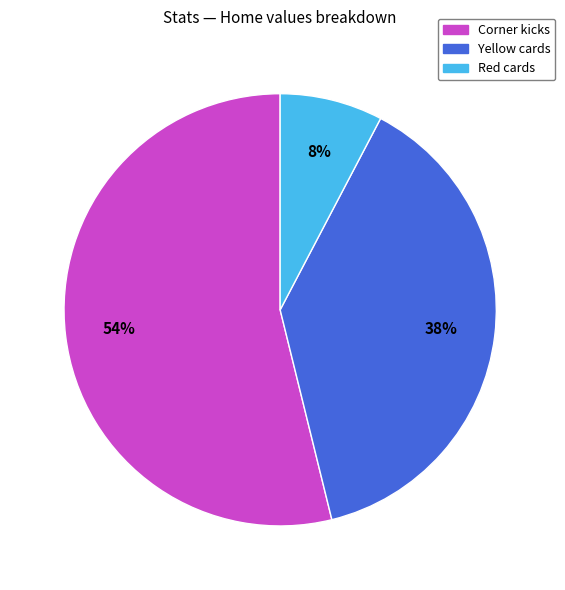

Do Red cards and Yellow cards together represent more than half of the pie?

No